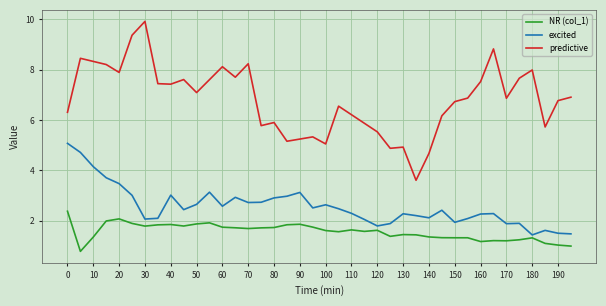

True or false: excited and predictive cross at least once.

False